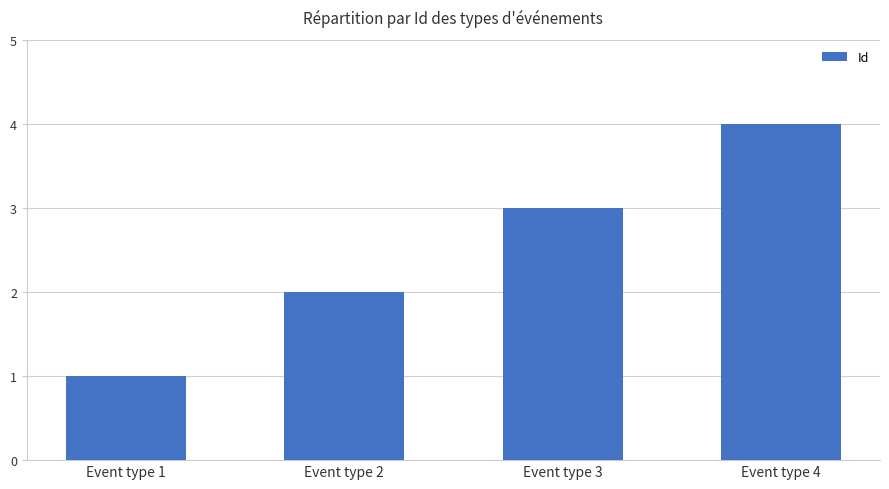

Rank the categories by value from highest to lowest.

Event type 4, Event type 3, Event type 2, Event type 1